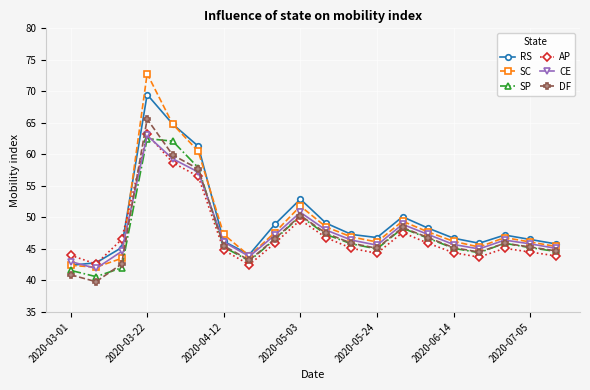

Which series has the largest range (max minus min)?

SC